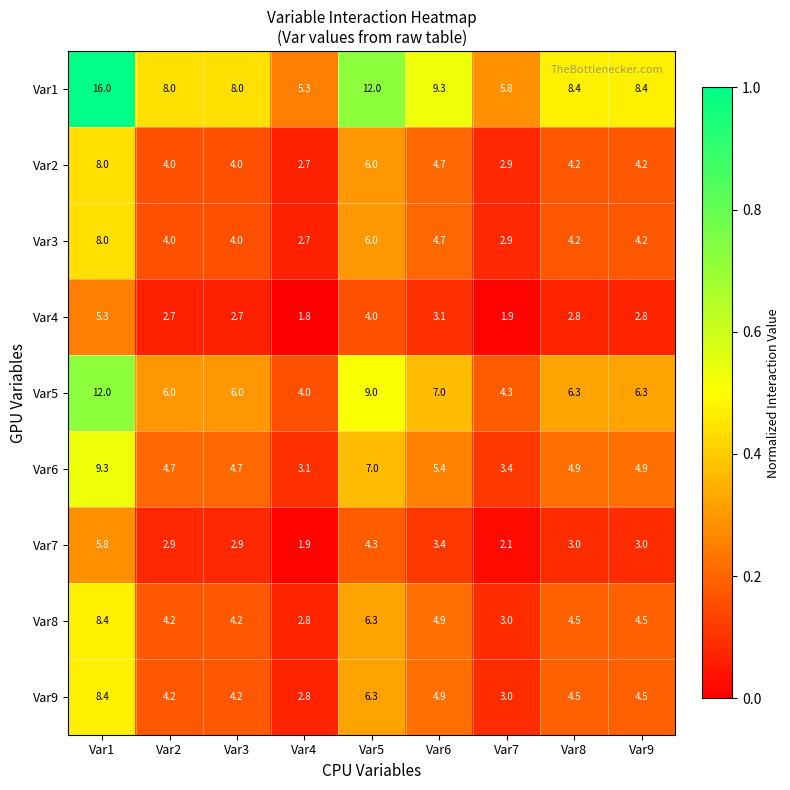

What is the difference between the maximum and second lowest values in the Var8 series?

5.4